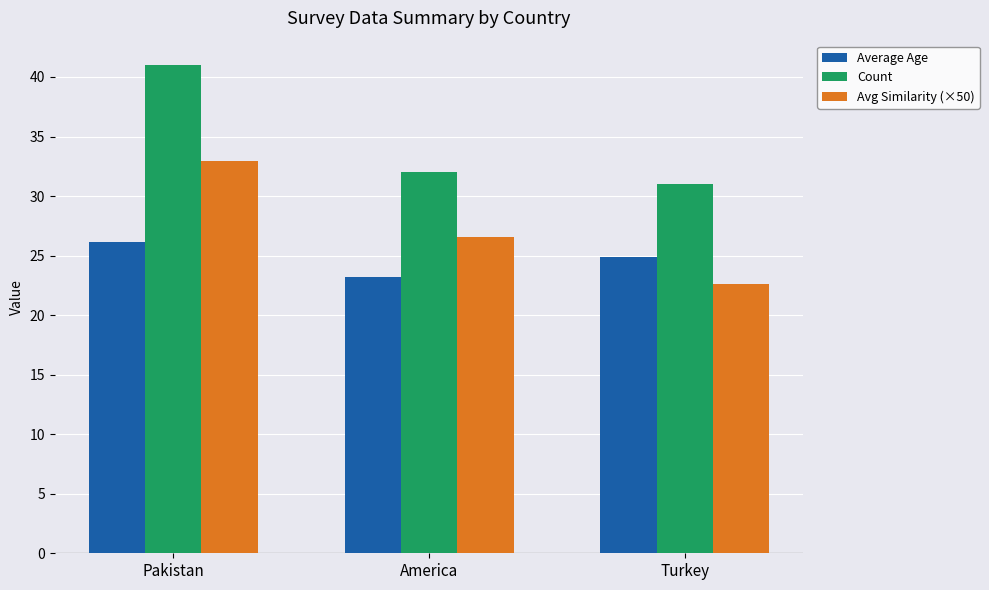

What is the sum of the Average Age values at America and Turkey?

48.1